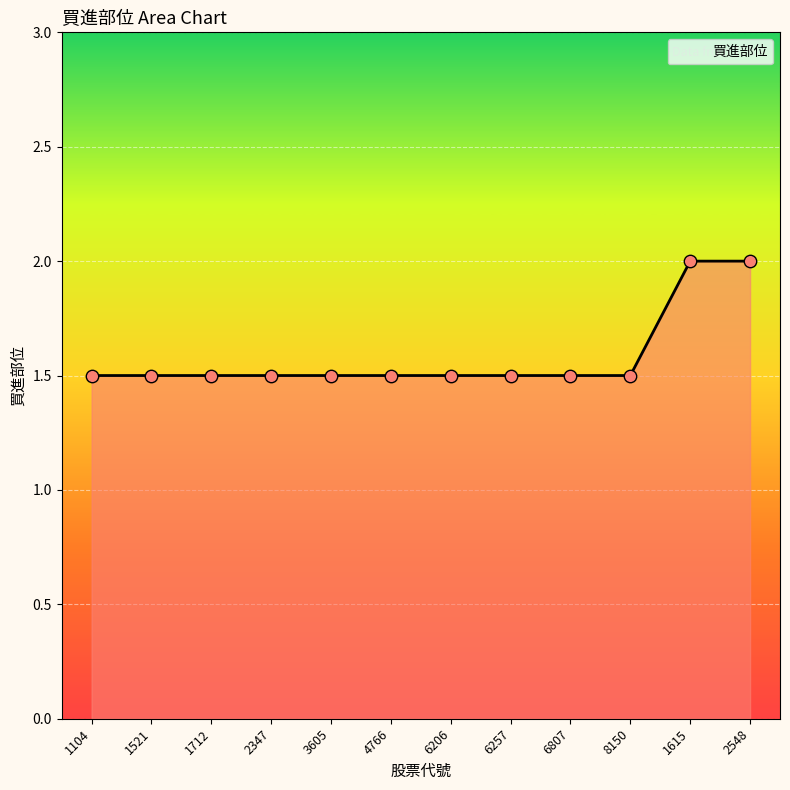

What is the ratio of the value at 2347 to the value at 4766?

1.0